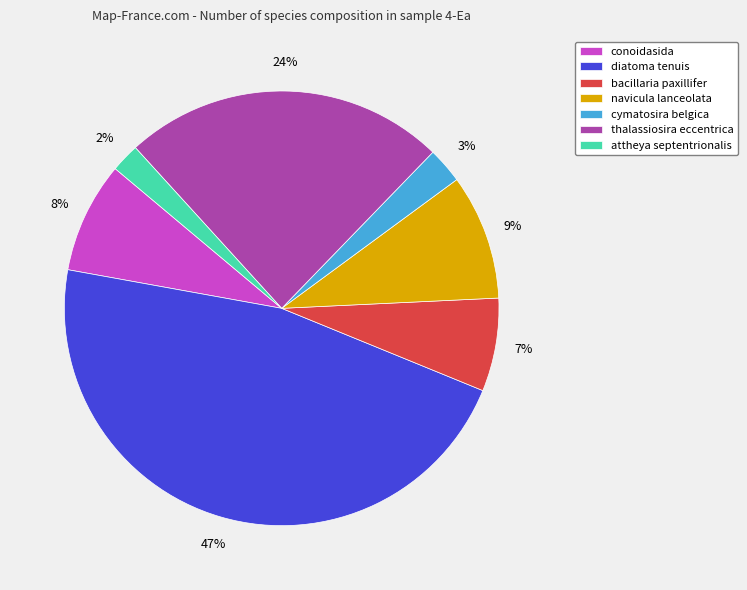

To the nearest percent, what is the combined percentage of conoidasida and attheya septentrionalis?

10%